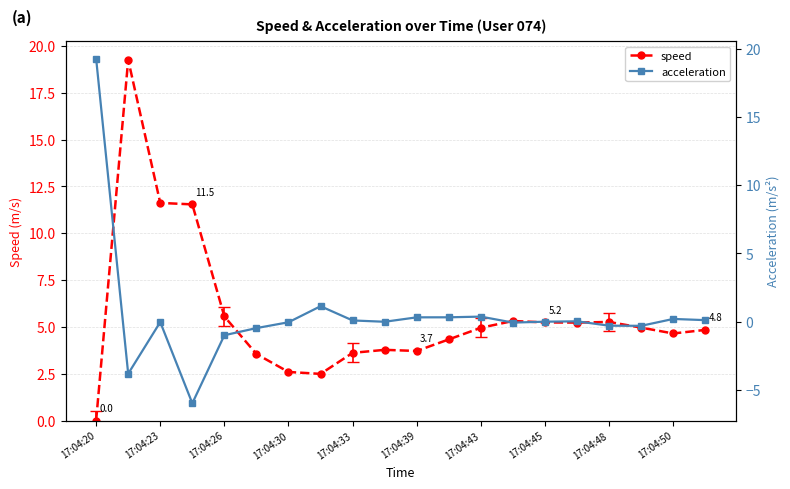

True or false: speed has more than 1 points higher than both neighbors.

True